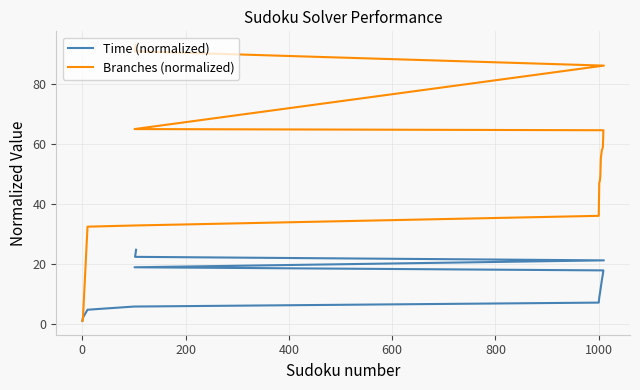

Which series has the widest spread of values?

Branches (normalized)